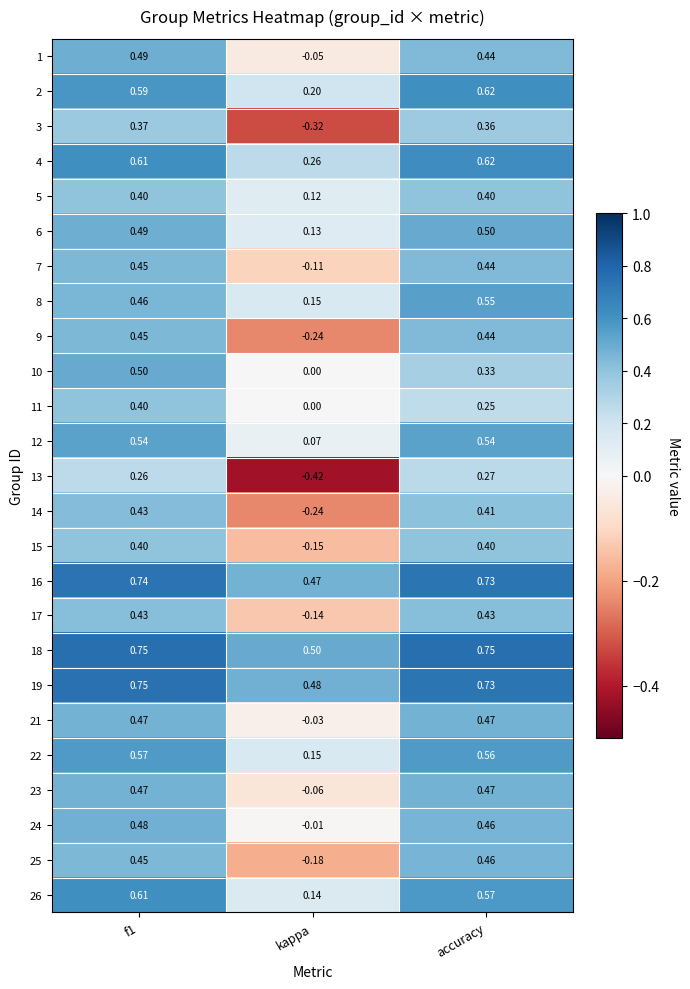

At which label is 19 closest to 0?

kappa